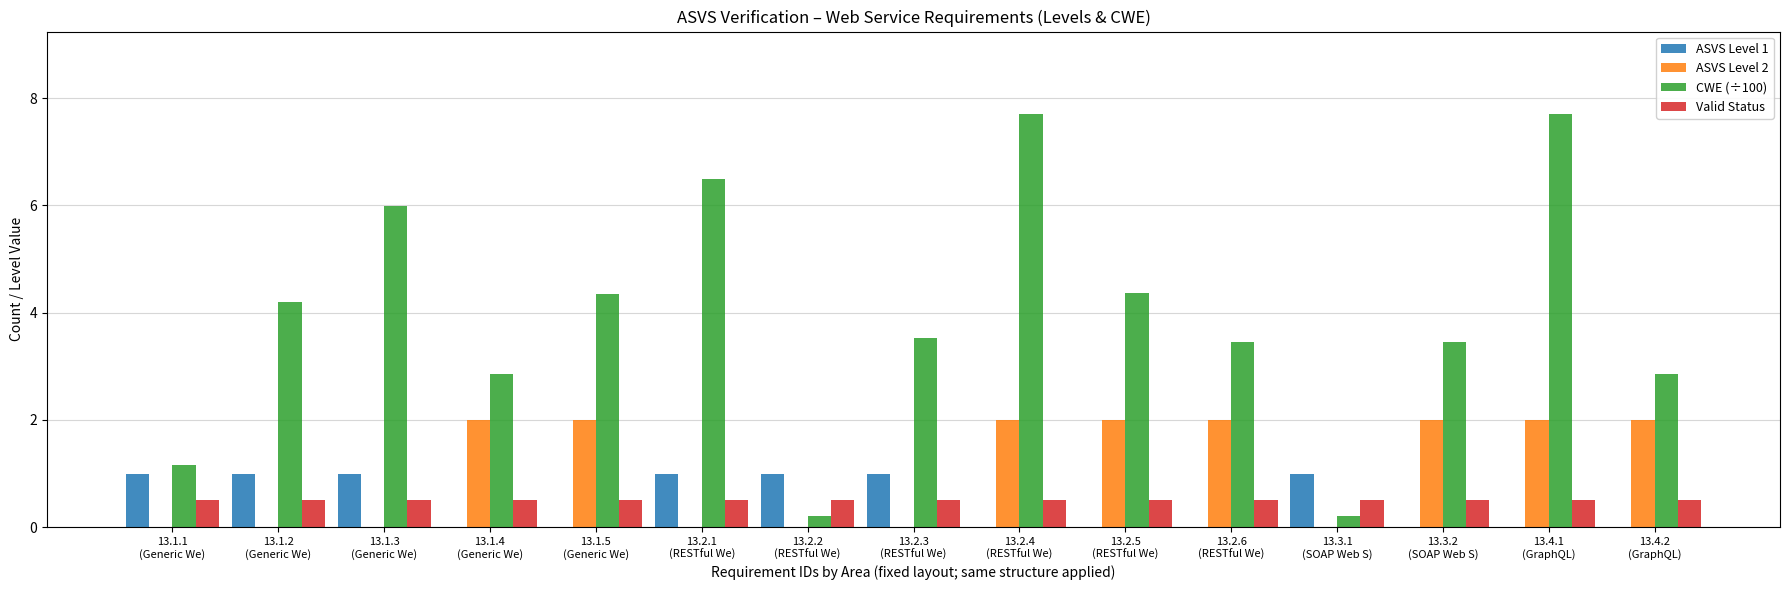

What is the maximum value for ASVS Level 2?

2.0